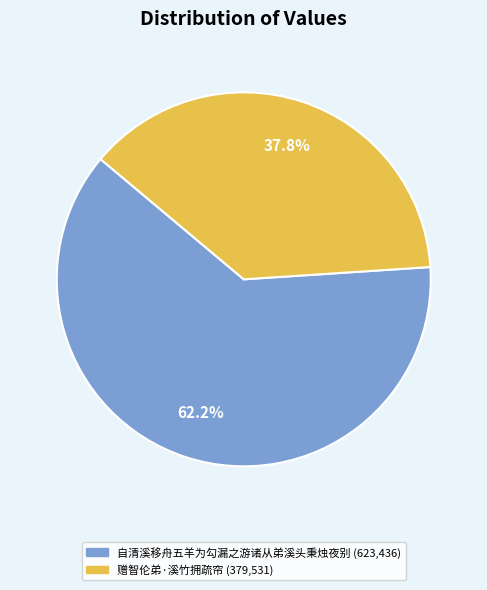

Which category has the biggest portion of the pie?

自清溪移舟五羊为勾漏之游诸从弟溪头秉烛夜别